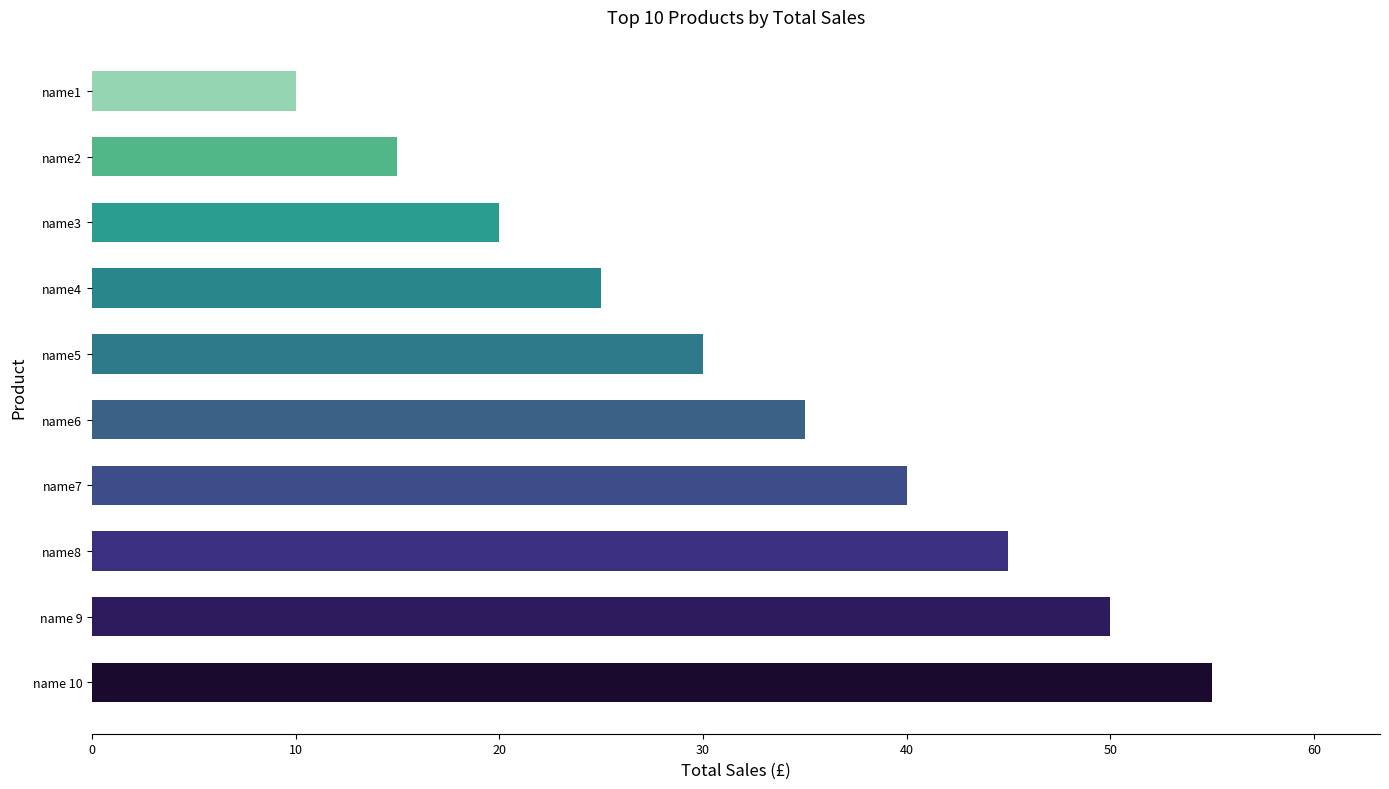

Count the number of categories in the chart.

10